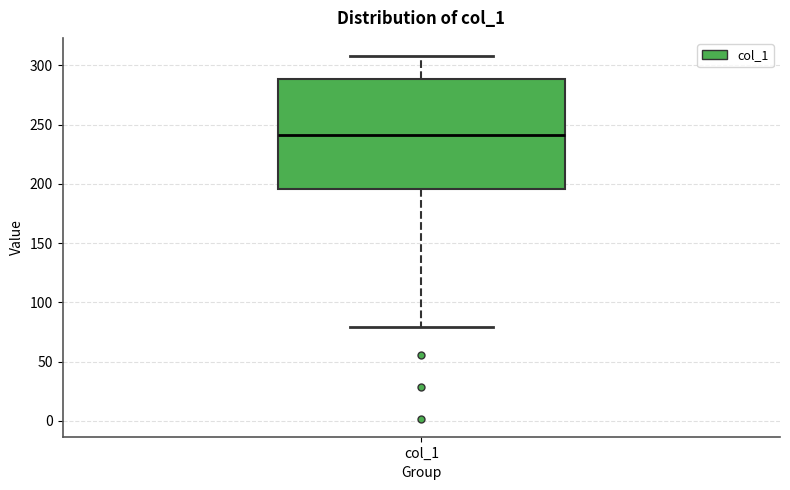

Transcribe this box plot: give where the median line is, the range the box spans, and where the two whiskers end, as read against the y-axis. The values are not printed on the chart, so give them approximately, as read against the axis.

median 240, box 195 to 290, whiskers 80 to 310